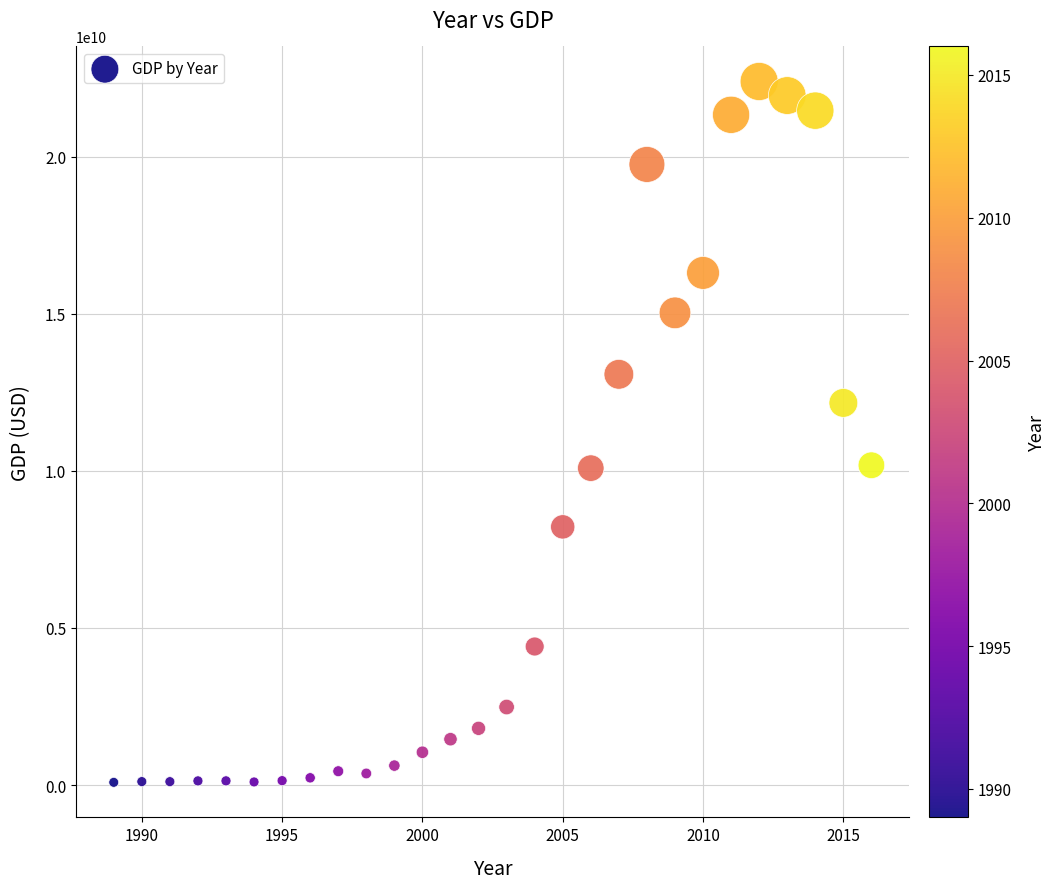

What is the range of Y values (max minus min)?

22301361319.8